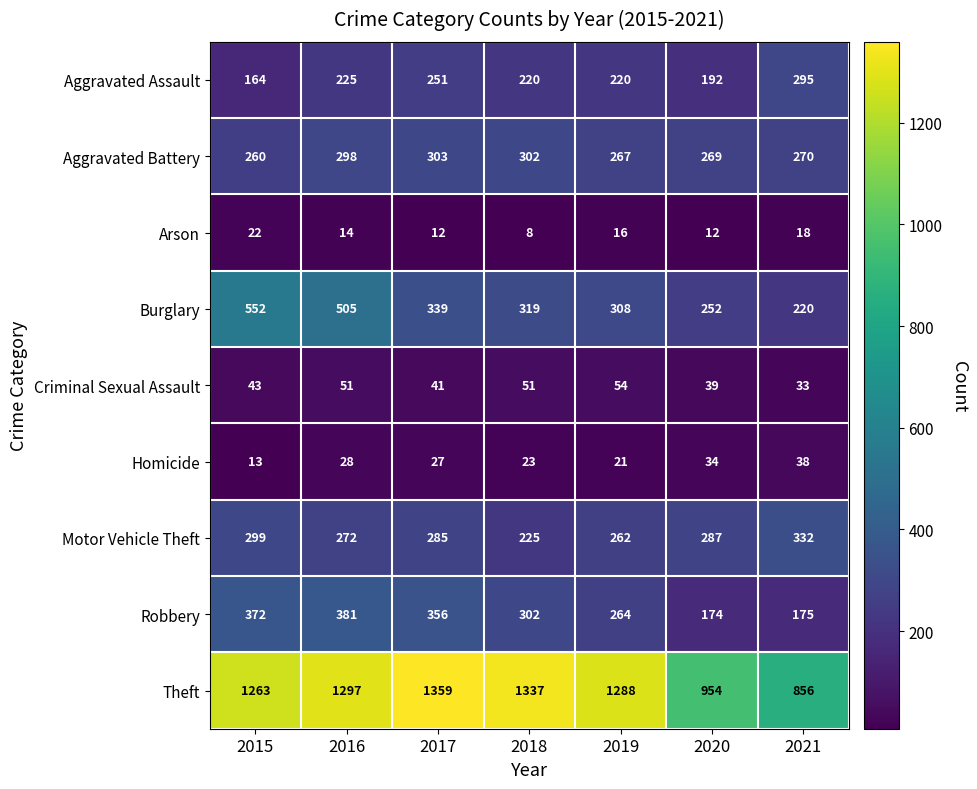

What is the difference between the highest and lowest values at 2018?

1329